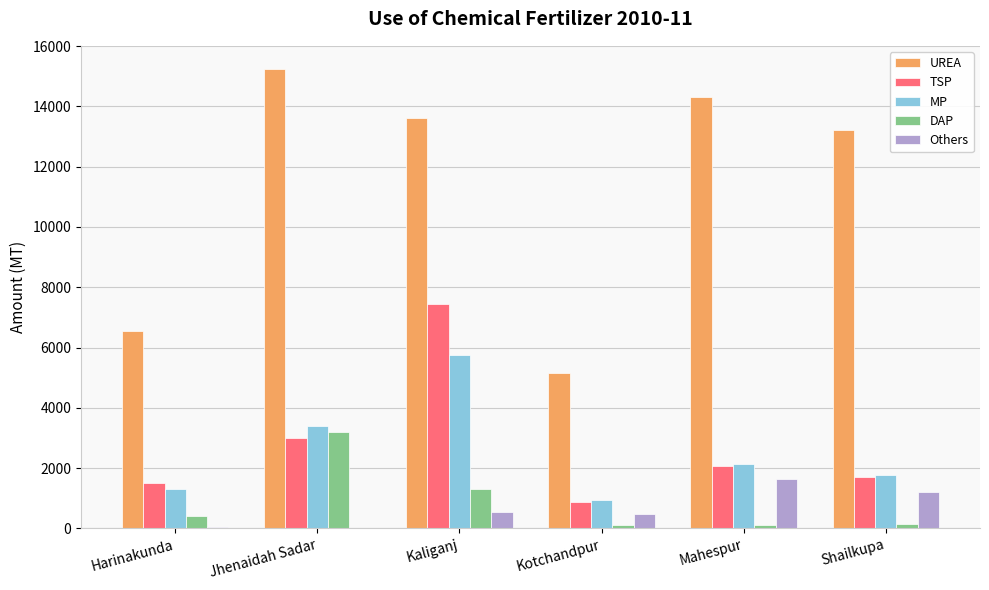

Which series changed the most between Kotchandpur and Shailkupa?

UREA